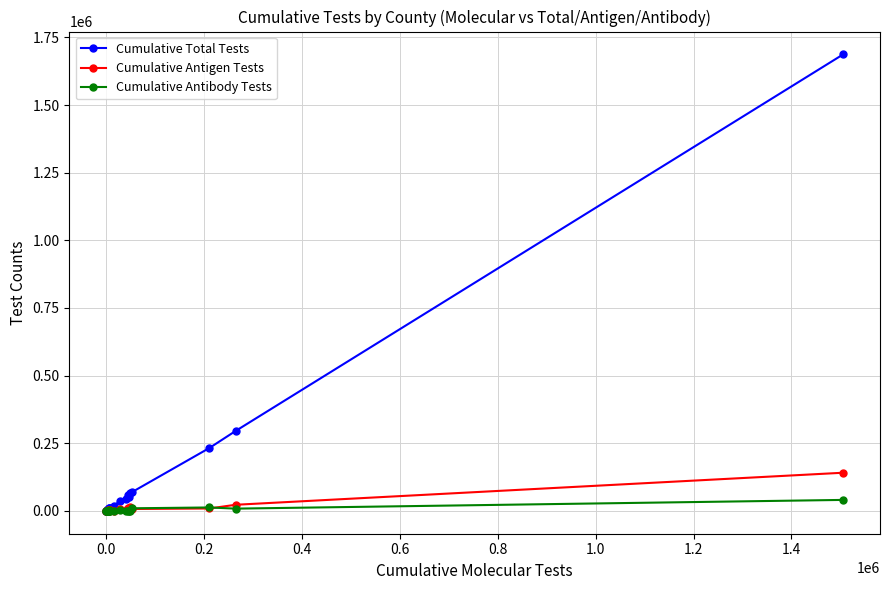

List the series in order of their peak value, highest first.

Cumulative Total Tests, Cumulative Antigen Tests, Cumulative Antibody Tests